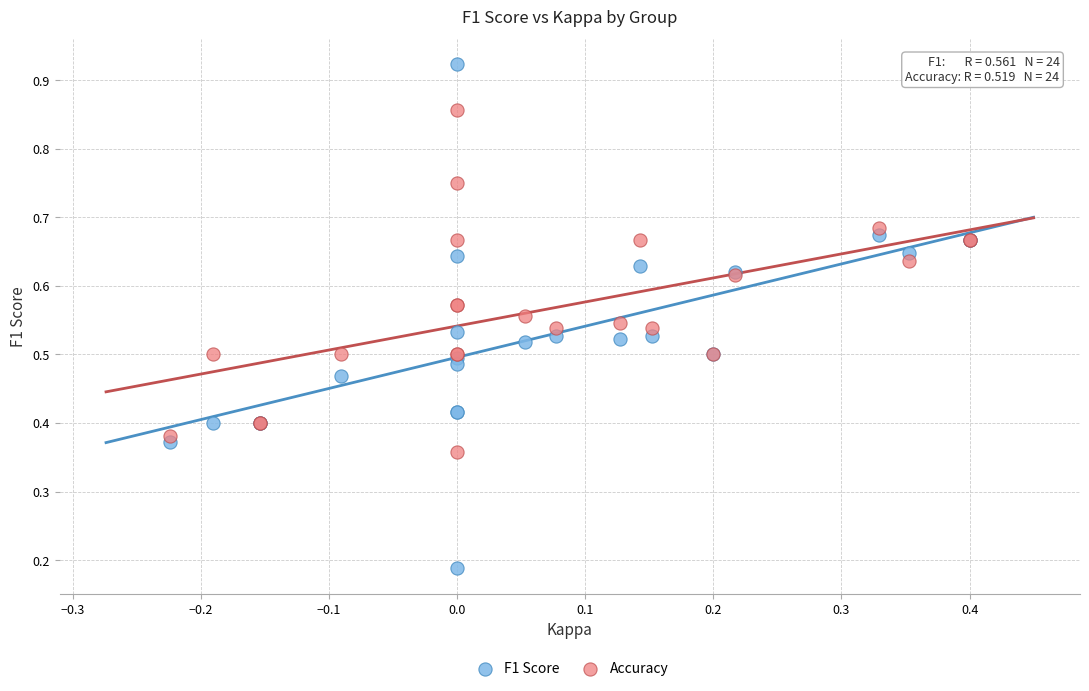

Which series reaches the minimum Y coordinate?

F1 Score